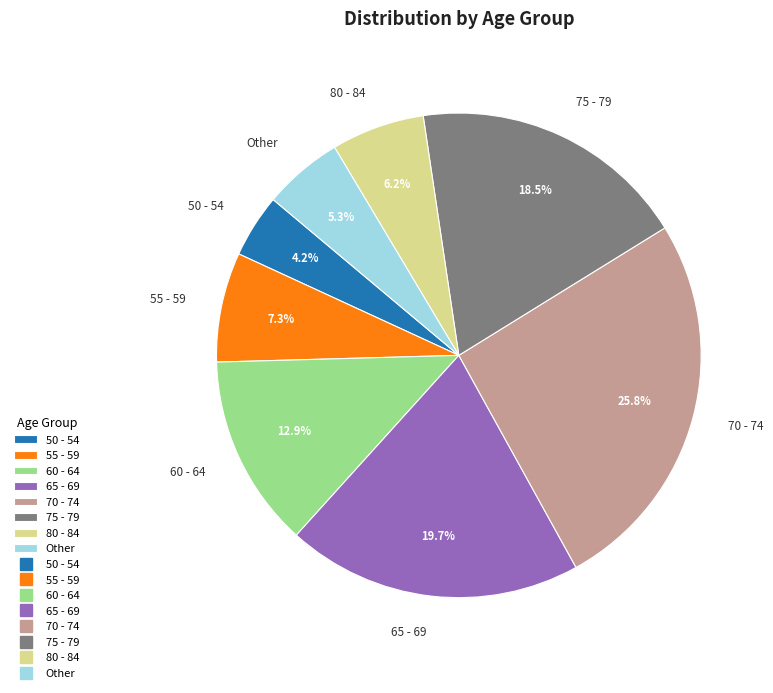

To the nearest percent, what is the difference between the largest and smallest slice percentages?

22%